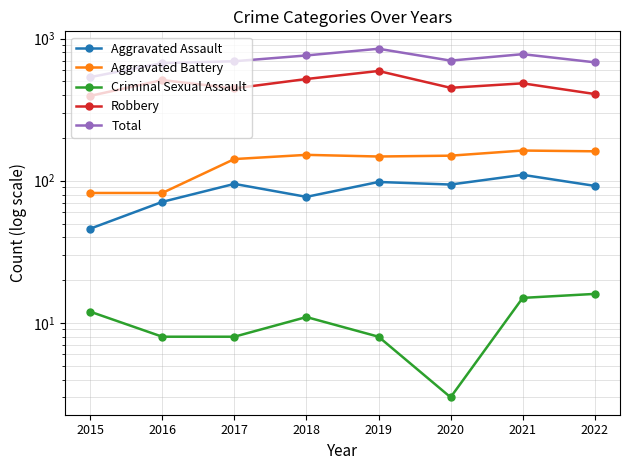

Reading left to right, list all the values displayed in this chart.

Aggravated Assault: 46	71	95	77	98	94	110	92
Aggravated Battery: 82	82	142	152	148	150	163	161
Criminal Sexual Assault: 12	8	8	11	8	3	15	16
Robbery: 395	510	446	519	591	450	484	407
Total: 535	672	692	760	847	699	776	680